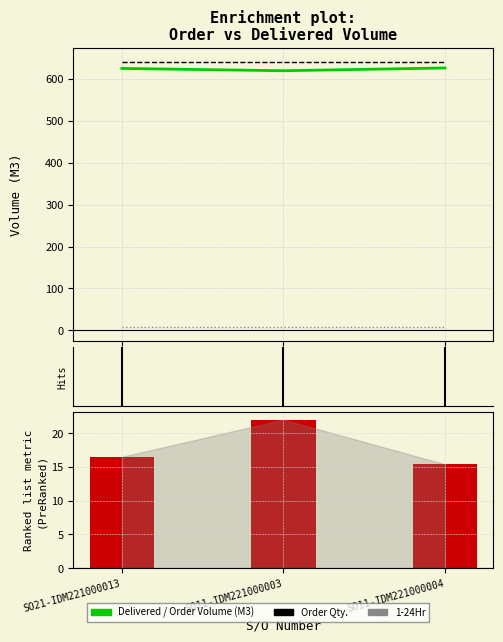

Which series has the largest total across all categories?

Order Qty.